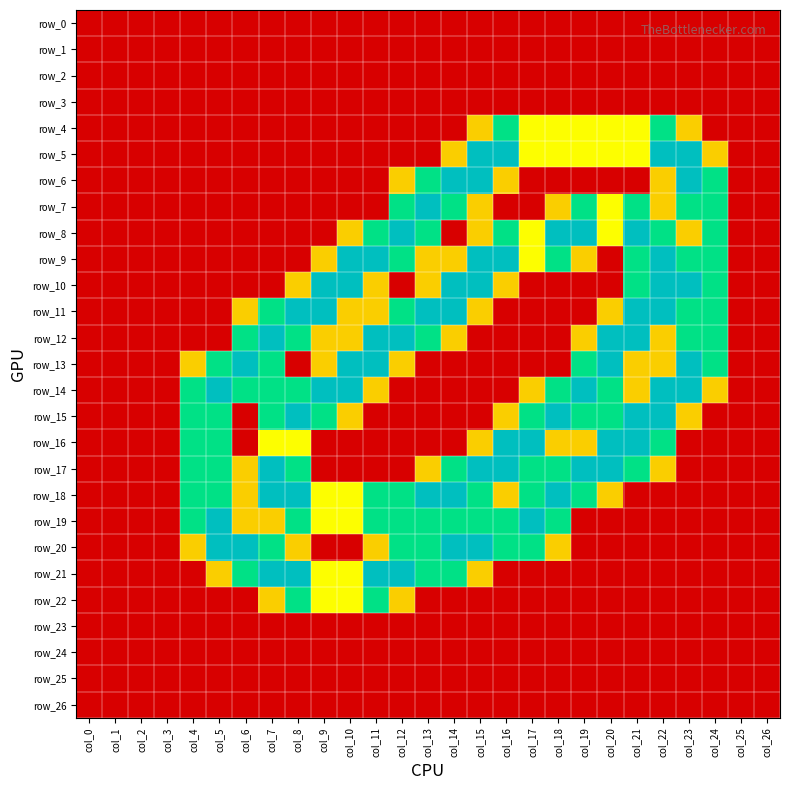

Which series has the widest spread of values?

row_5